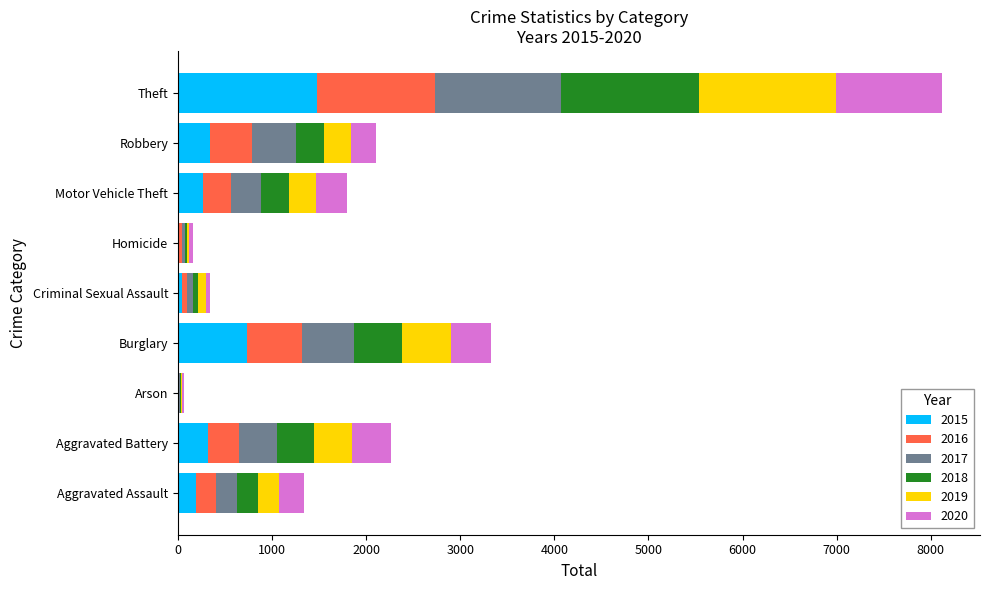

Which category has the highest value in the 2015 series?

Theft